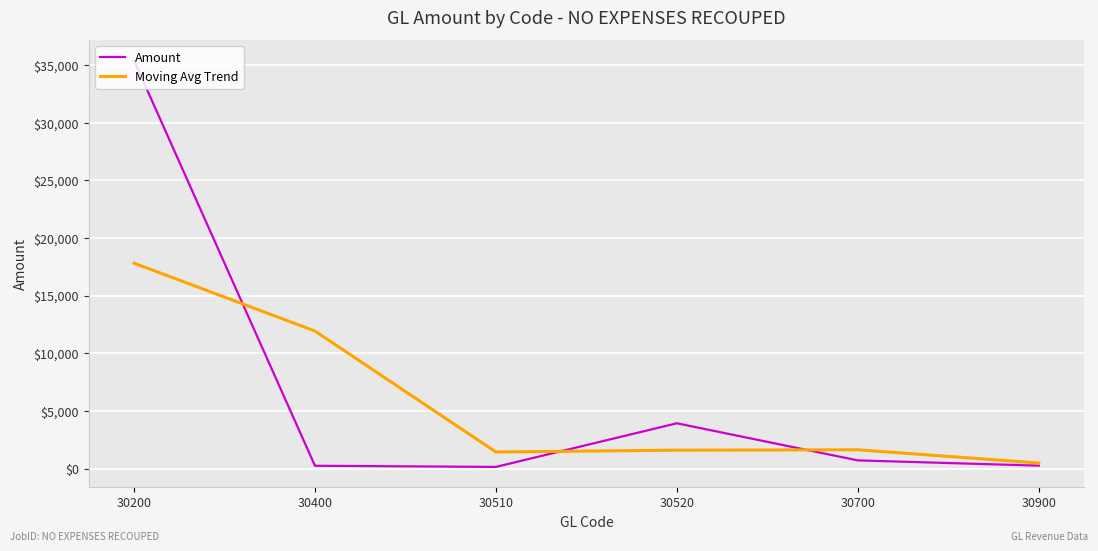

How many categories are shown in the chart?

6